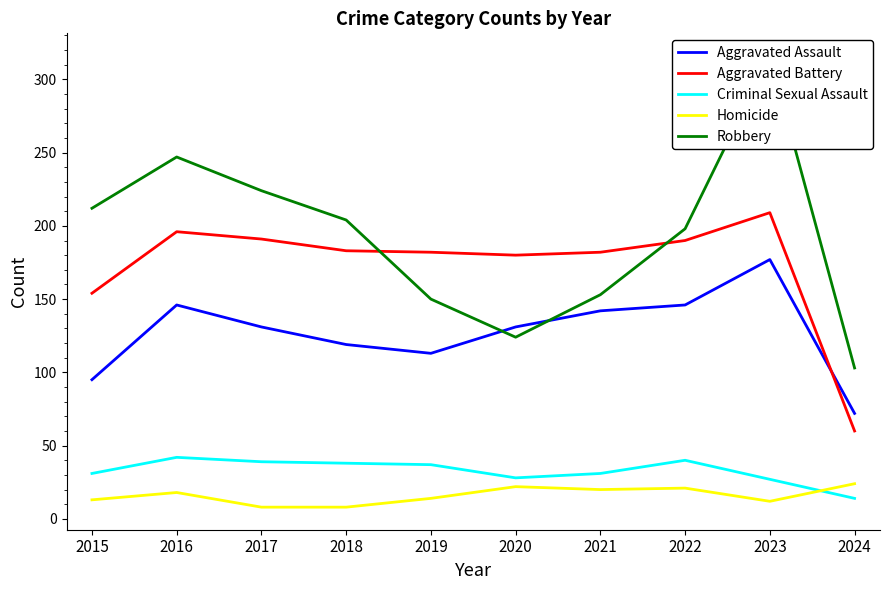

Reading left to right, extract all data points from this chart.

Aggravated Assault: 95	146	131	119	113	131	142	146	177	72
Aggravated Battery: 154	196	191	183	182	180	182	190	209	60
Criminal Sexual Assault: 31	42	39	38	37	28	31	40	27	14
Homicide: 13	18	8	8	14	22	20	21	12	24
Robbery: 212	247	224	204	150	124	153	198	316	103